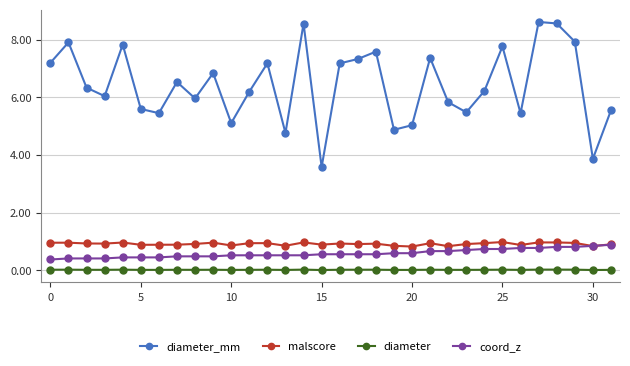

True or false: coord_z and diameter cross at least once.

False